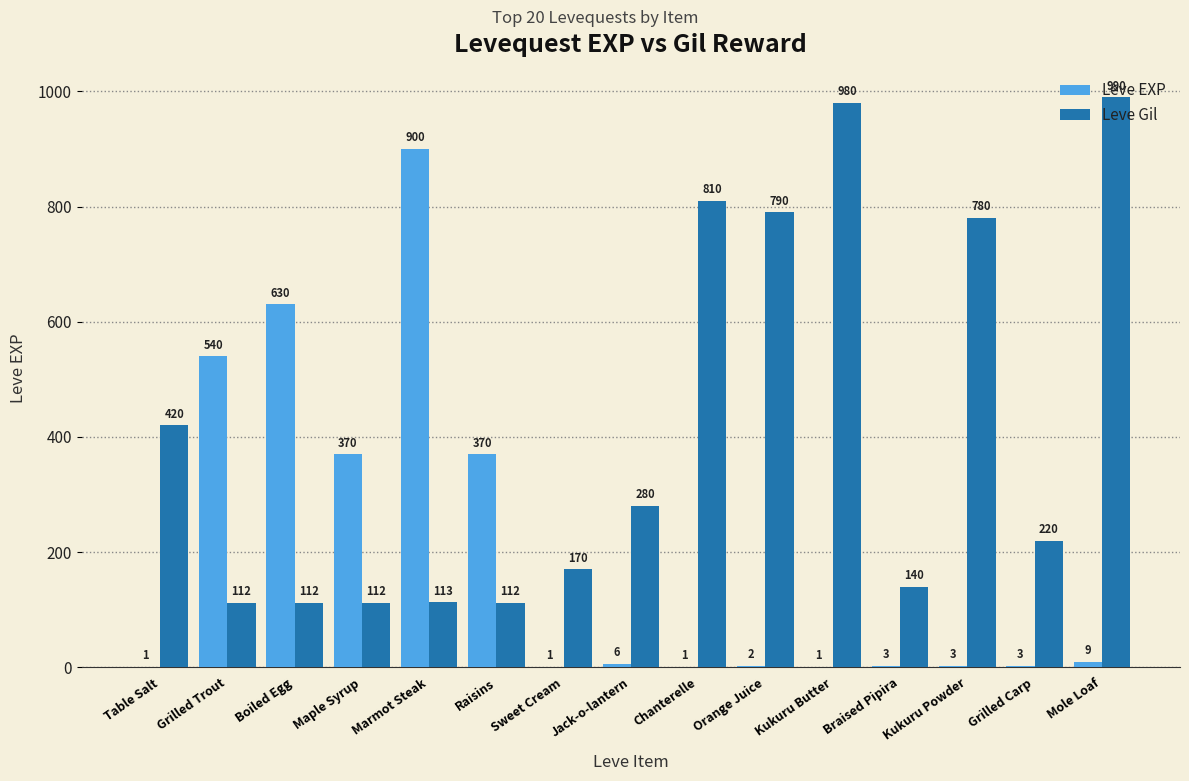

At which label does Leve EXP reach its peak?

Marmot Steak